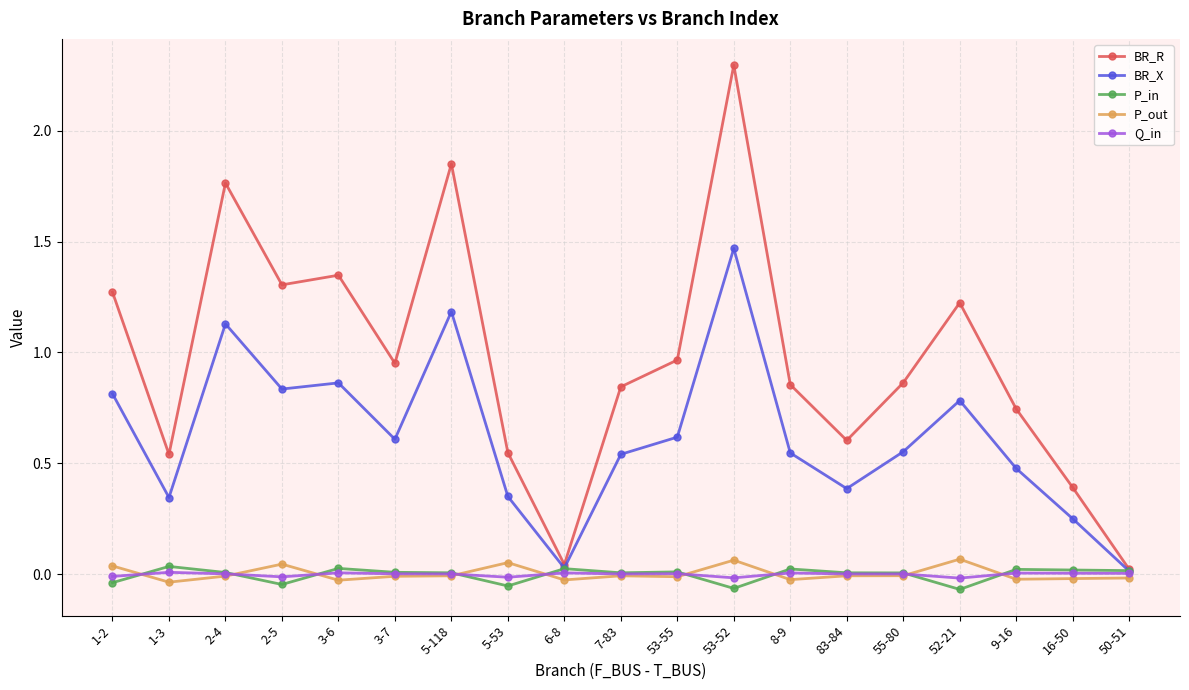

How many series are shown in this chart?

5